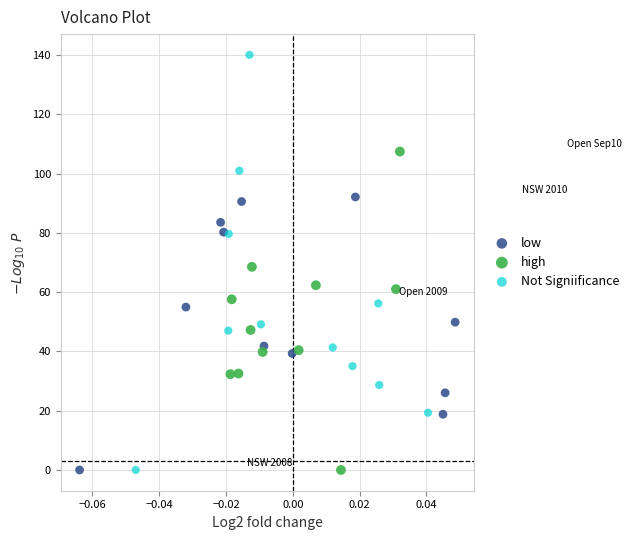

Which series has the largest Y range (max minus min)?

Not Signiificance